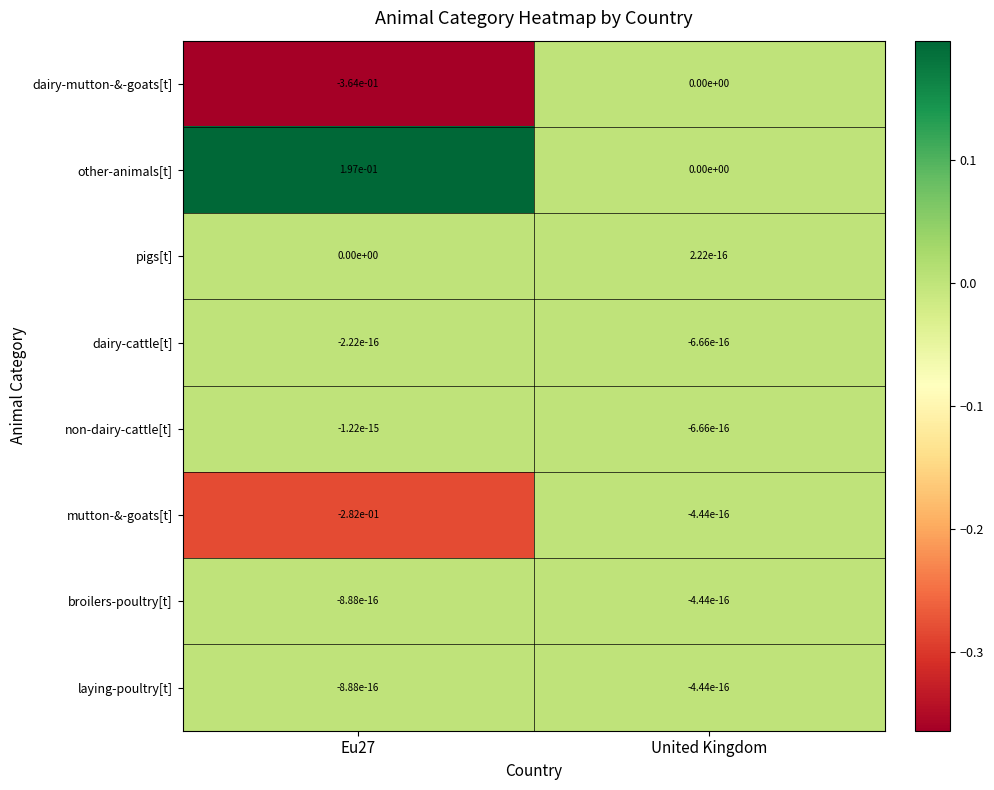

Which category has the highest value in the dairy-mutton-&-goats[t] series?

United Kingdom